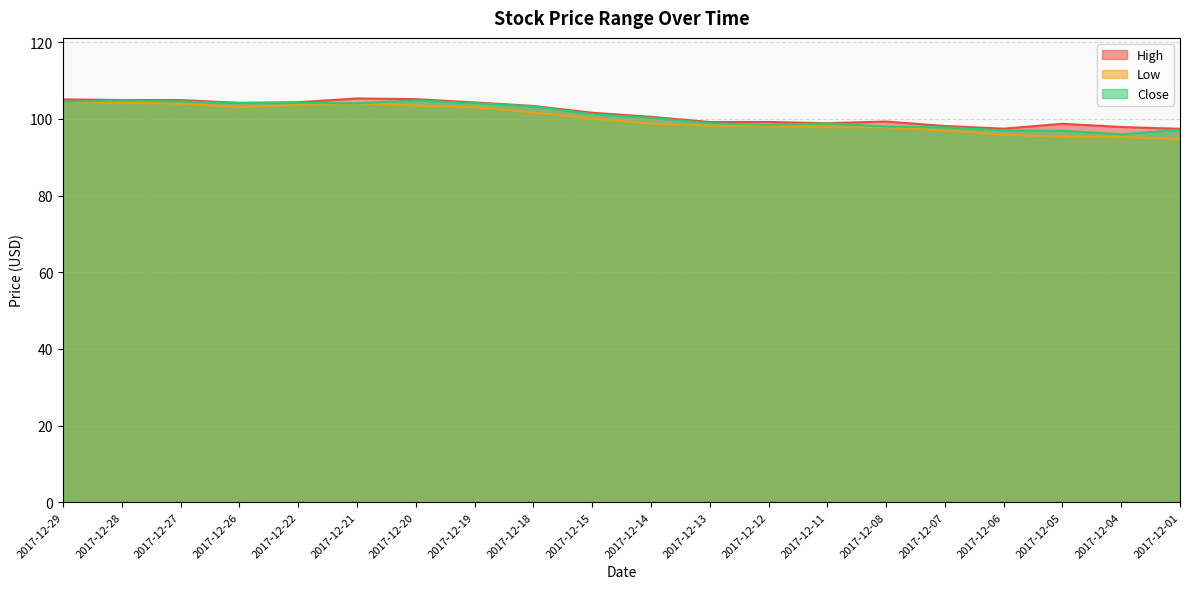

Rank the categories by Low value from lowest to highest.

2017-12-01, 2017-12-04, 2017-12-05, 2017-12-06, 2017-12-07, 2017-12-11, 2017-12-08, 2017-12-13, 2017-12-12, 2017-12-14, 2017-12-15, 2017-12-18, 2017-12-26, 2017-12-19, 2017-12-20, 2017-12-22, 2017-12-27, 2017-12-21, 2017-12-28, 2017-12-29